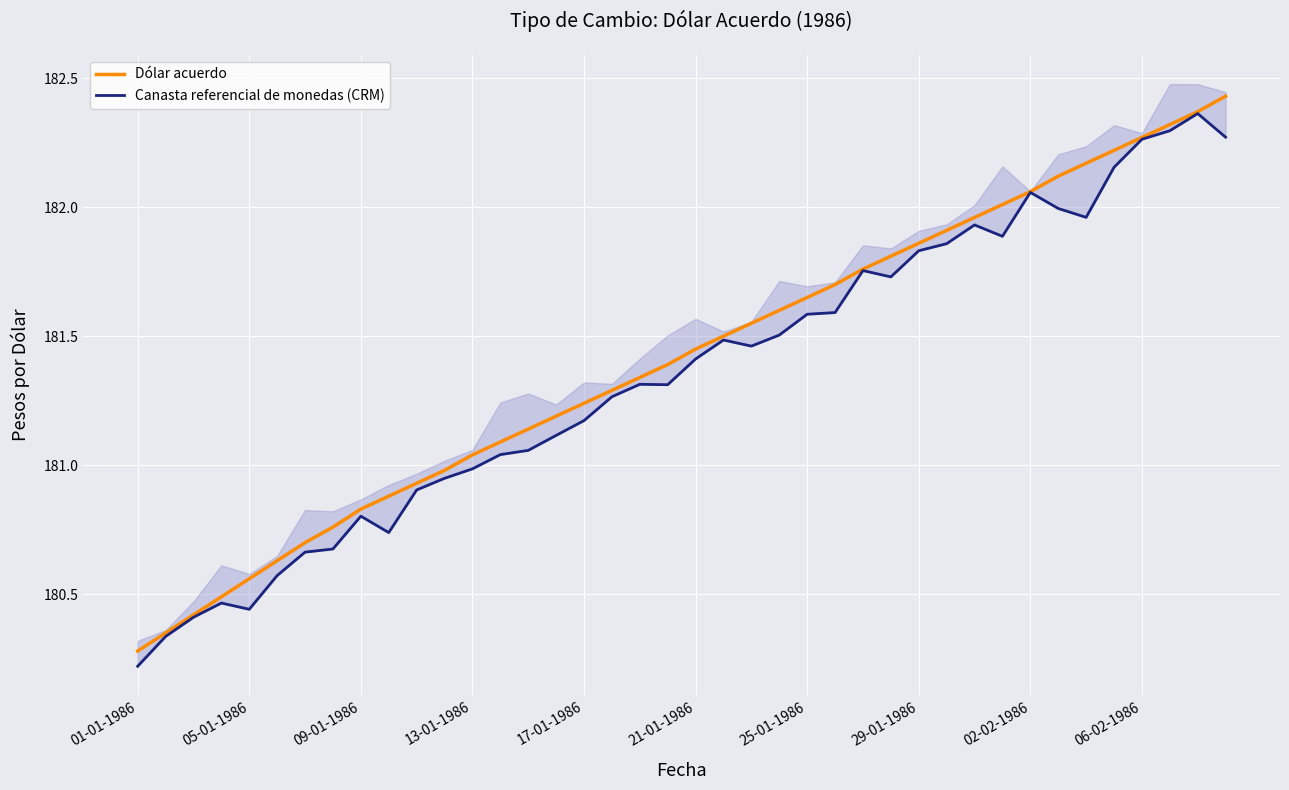

What is the maximum value for Canasta referencial de monedas (CRM)?

182.4